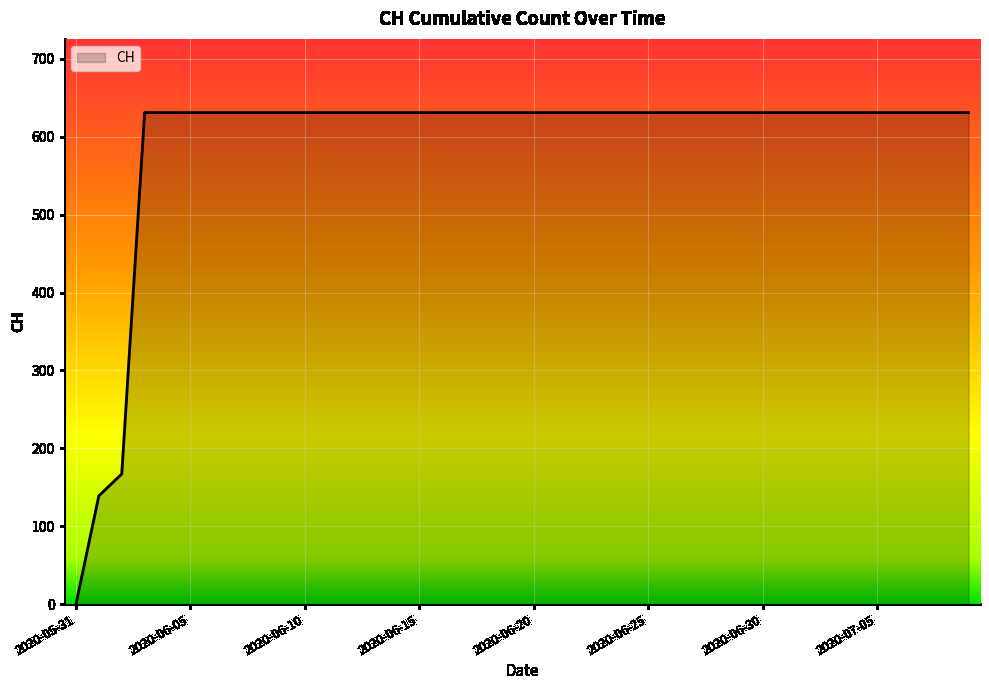

What is the difference between the maximum and minimum values?

631